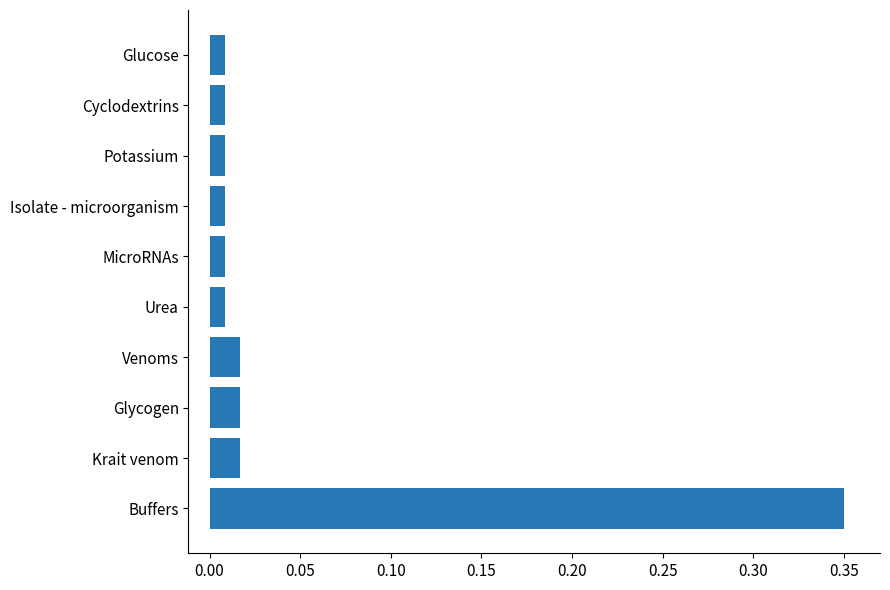

Which has a higher value, Isolate - microorganism or Venoms?

Venoms